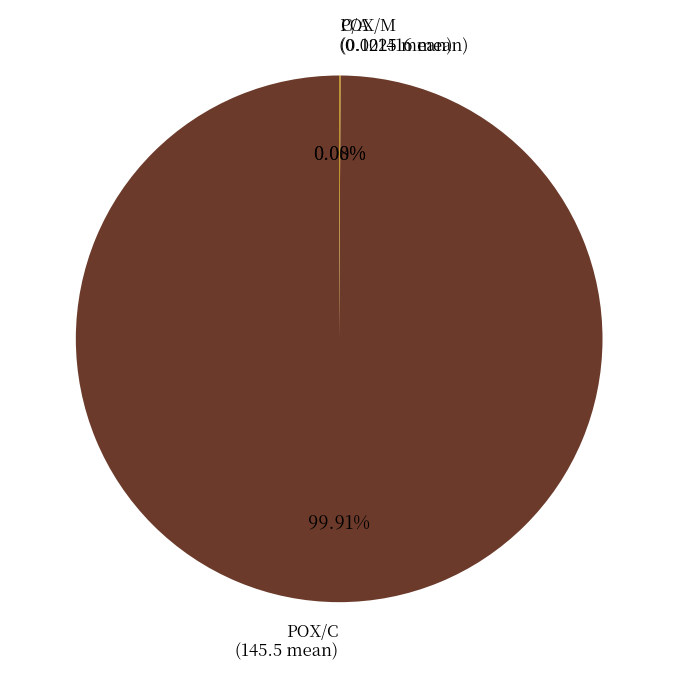

Is there a majority slice in this chart?

Yes